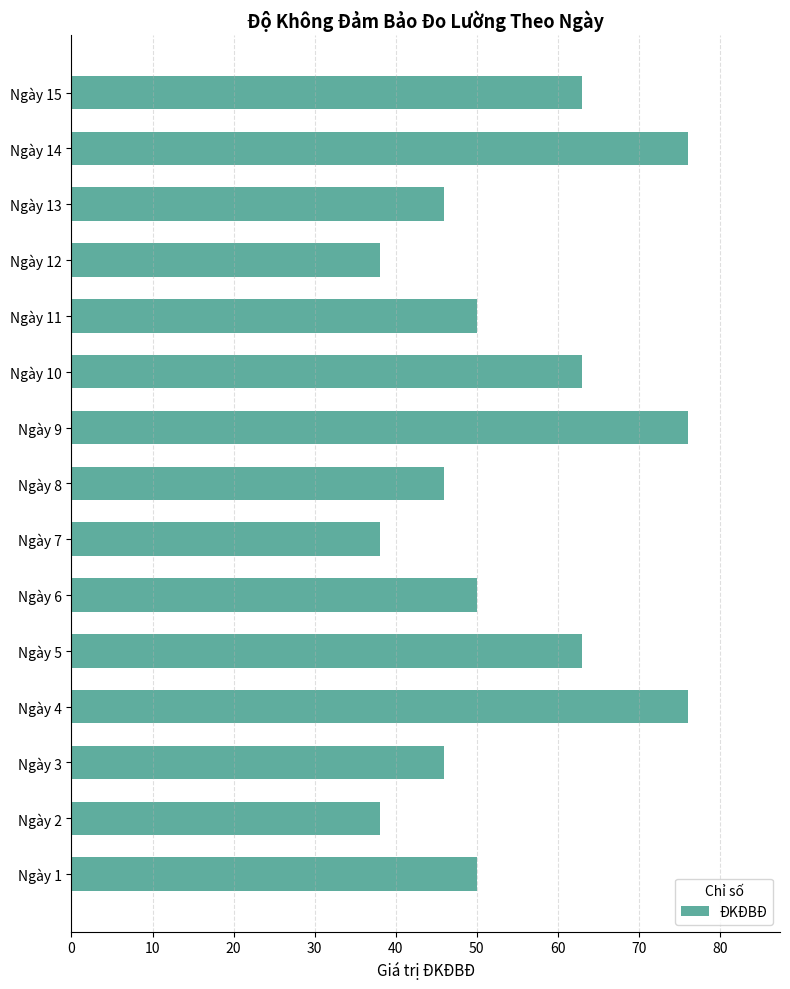

What is the minimum value shown in the chart?

38